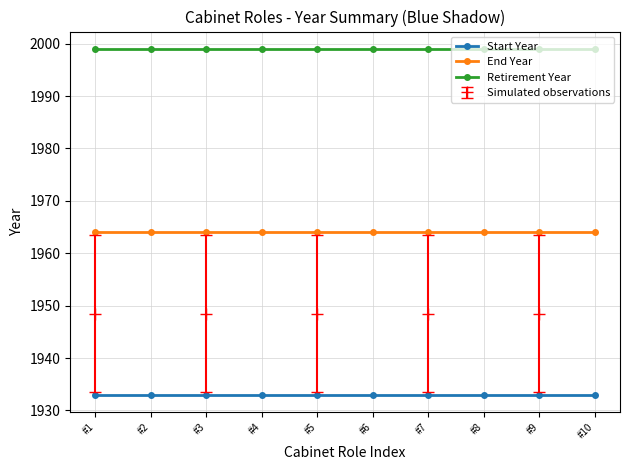

Read the End Year value at #7.

1964